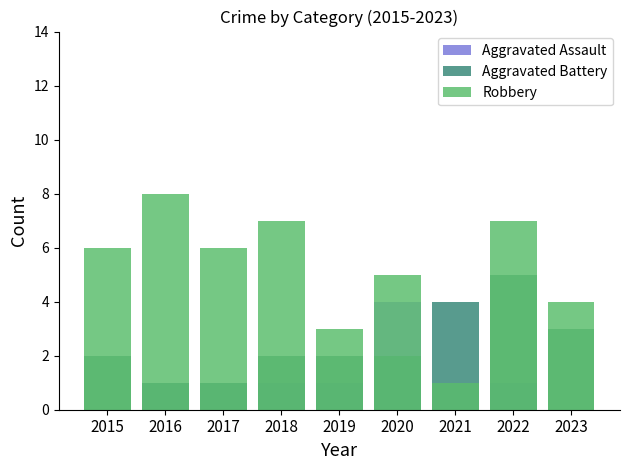

What is the value of the Robbery bar at the 1st from the left?

6